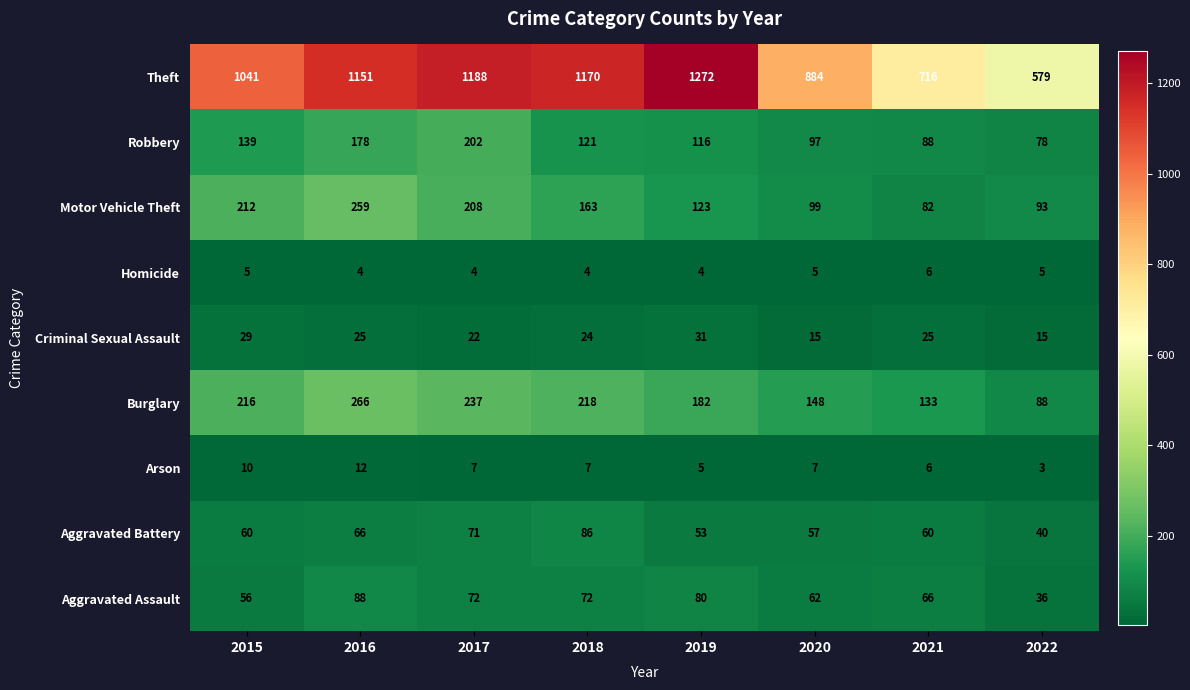

List the series in order of their peak value, highest first.

Theft, Burglary, Motor Vehicle Theft, Robbery, Aggravated Assault, Aggravated Battery, Criminal Sexual Assault, Arson, Homicide